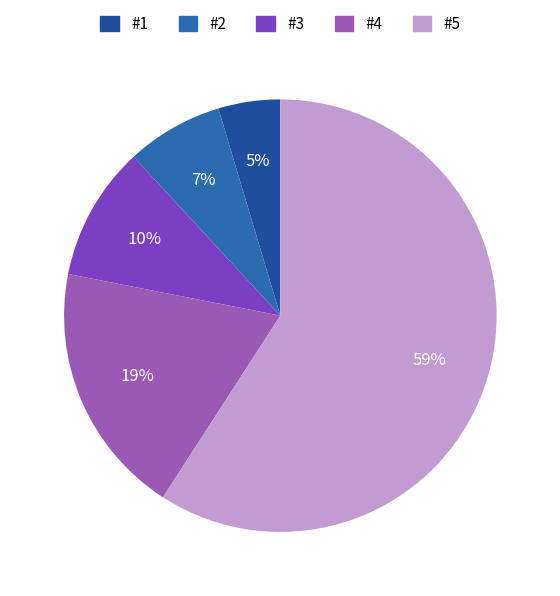

To the nearest percent, what is the combined percentage of #3 and #1?

15%